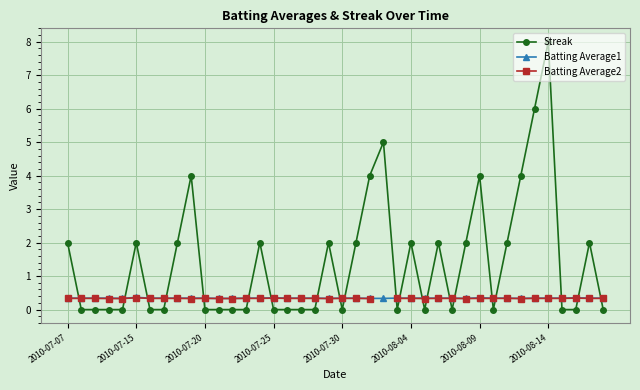

Which series has the largest range (max minus min)?

Streak